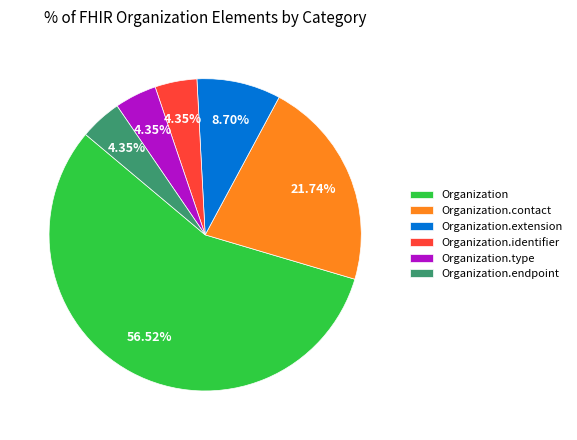

The Organization.extension slice represents 15% of the pie. True or false?

False